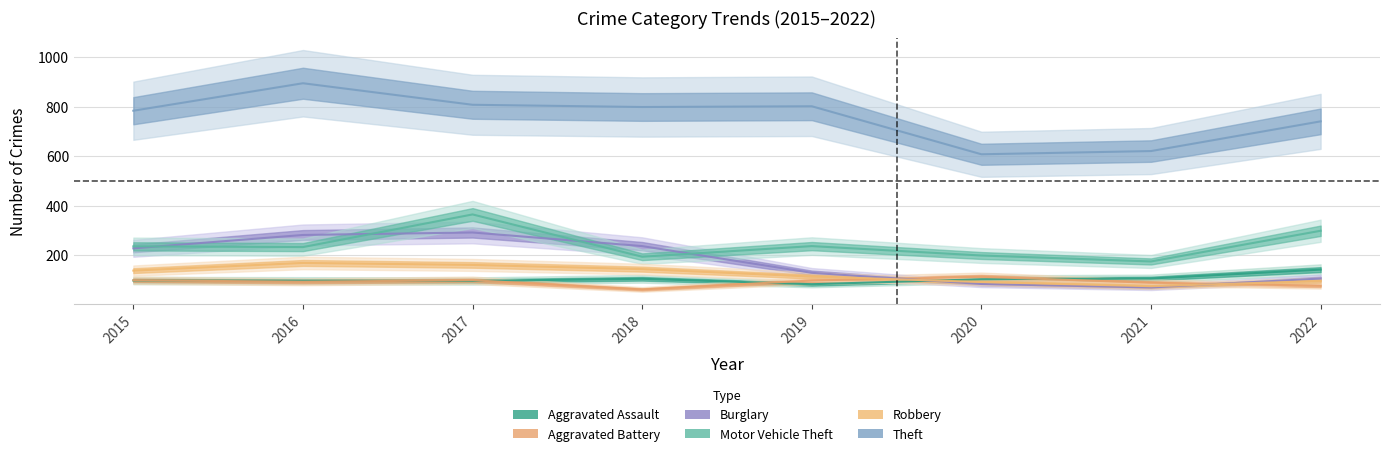

What is the value of the Aggravated Assault point at the 6th from the left?

103